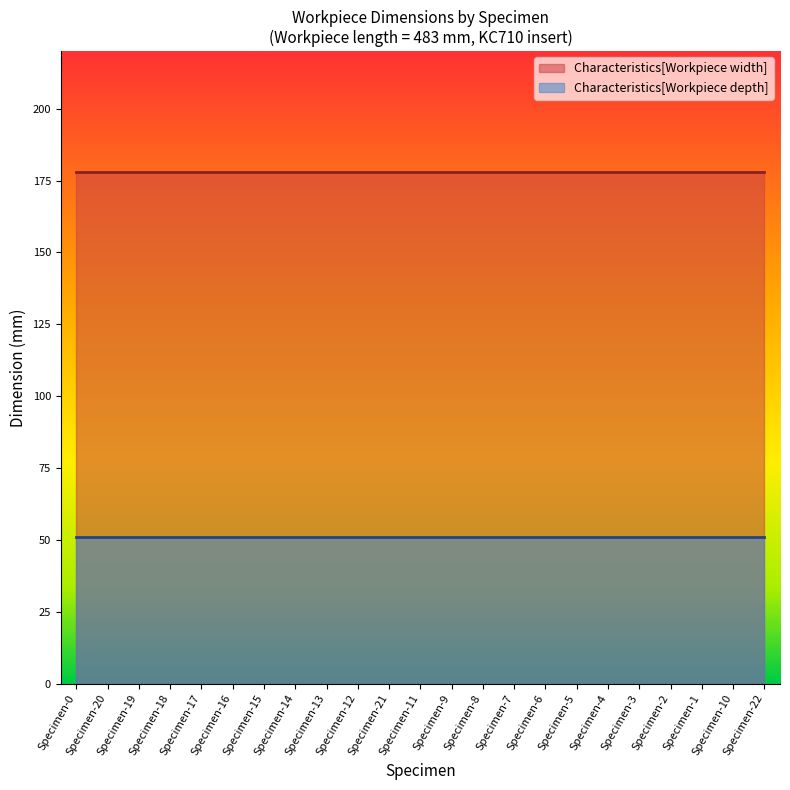

At which category does the chart reach its peak across all series?

Specimen-0